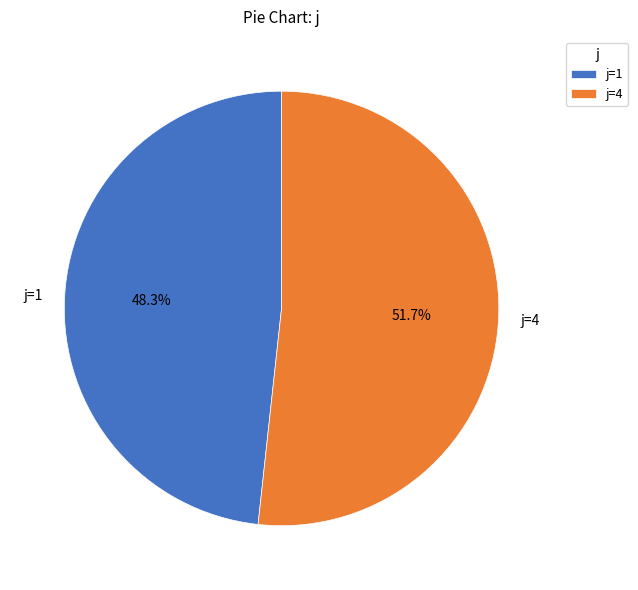

How many segments does this pie chart have?

2